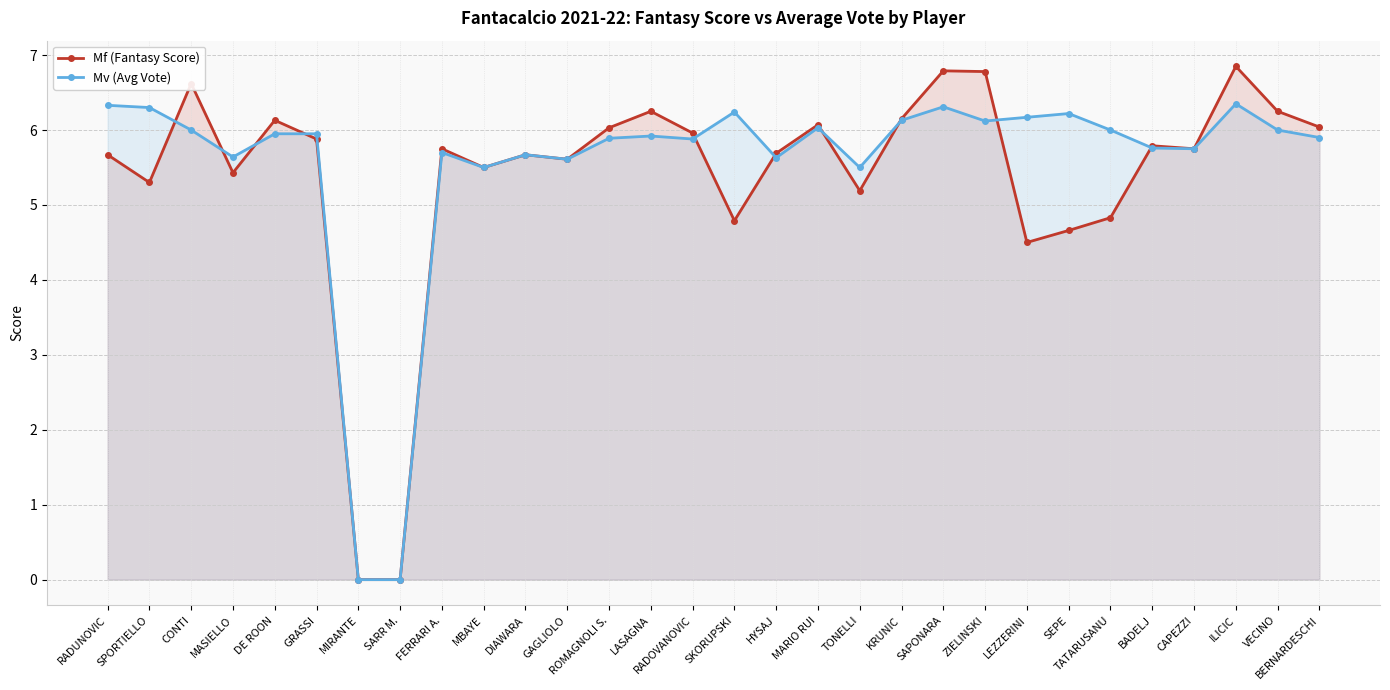

True or false: Mv (Avg Vote) has a value of 2.7 at LASAGNA.

False